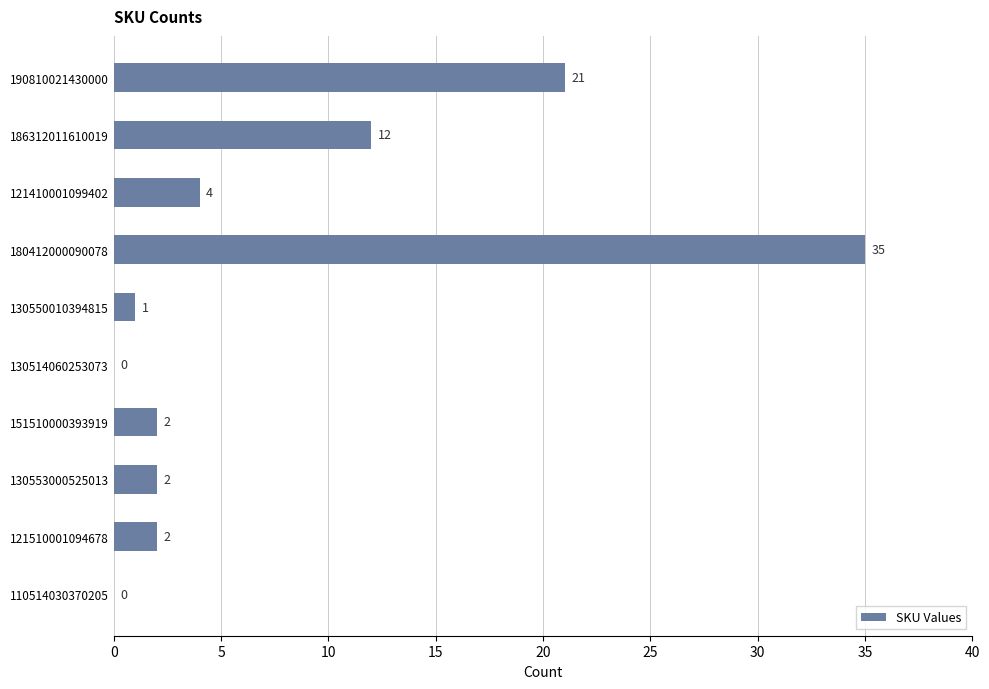

What is the sum of all values?

79